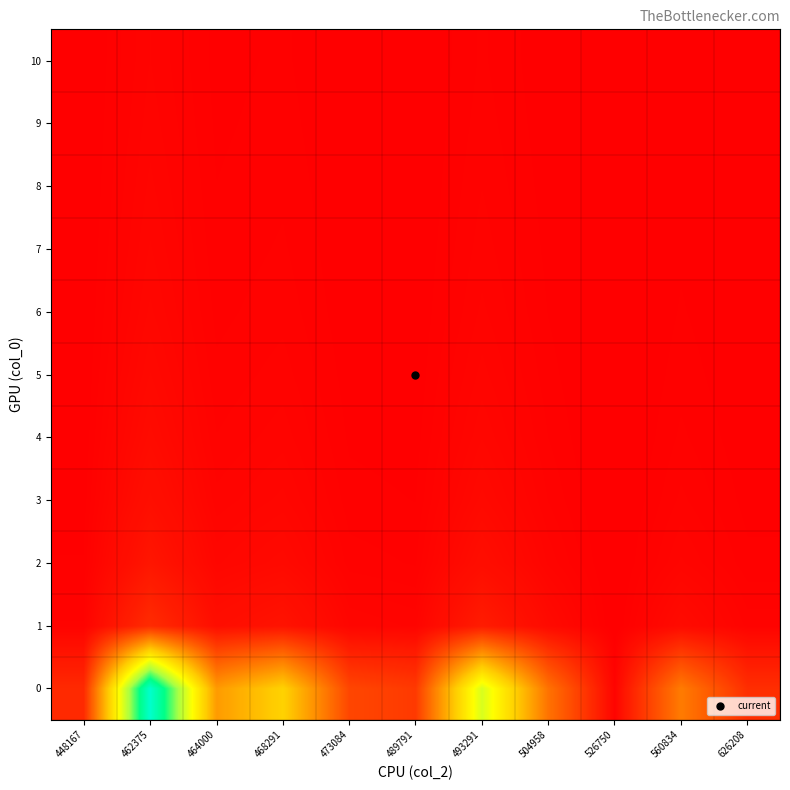

Reading left to right, list all the values displayed in this chart.

0: 448167=9.0	462375=101.0	464000=32.9	468291=45.1	473084=15.0	489791=12.3	493291=64.3	504958=24.4	526750=1.0	560834=26.3	626208=9.9
1: 448167=0.8	462375=9.4	464000=3.1	468291=4.2	473084=1.4	489791=1.1	493291=6.0	504958=2.3	526750=0.1	560834=2.4	626208=0.9
2: 448167=0.4	462375=4.8	464000=1.5	468291=2.1	473084=0.7	489791=0.6	493291=3.0	504958=1.1	526750=0.0	560834=1.2	626208=0.5
3: 448167=0.3	462375=3.3	464000=1.1	468291=1.5	473084=0.5	489791=0.4	493291=2.1	504958=0.8	526750=0.0	560834=0.9	626208=0.3
4: 448167=0.2	462375=2.5	464000=0.8	468291=1.1	473084=0.4	489791=0.3	493291=1.6	504958=0.6	526750=0.0	560834=0.6	626208=0.2
5: 448167=0.2	462375=2.0	464000=0.7	468291=0.9	473084=0.3	489791=0.2	493291=1.3	504958=0.5	526750=0.0	560834=0.5	626208=0.2
6: 448167=0.1	462375=1.6	464000=0.5	468291=0.7	473084=0.2	489791=0.2	493291=1.0	504958=0.4	526750=0.0	560834=0.4	626208=0.2
7: 448167=0.1	462375=1.4	464000=0.5	468291=0.6	473084=0.2	489791=0.2	493291=0.9	504958=0.3	526750=0.0	560834=0.4	626208=0.1
8: 448167=0.1	462375=1.2	464000=0.4	468291=0.6	473084=0.2	489791=0.2	493291=0.8	504958=0.3	526750=0.0	560834=0.3	626208=0.1
9: 448167=0.1	462375=1.1	464000=0.4	468291=0.5	473084=0.2	489791=0.1	493291=0.7	504958=0.3	526750=0.0	560834=0.3	626208=0.1
10: 448167=0.1	462375=1.0	464000=0.3	468291=0.4	473084=0.1	489791=0.1	493291=0.6	504958=0.2	526750=0.0	560834=0.3	626208=0.1